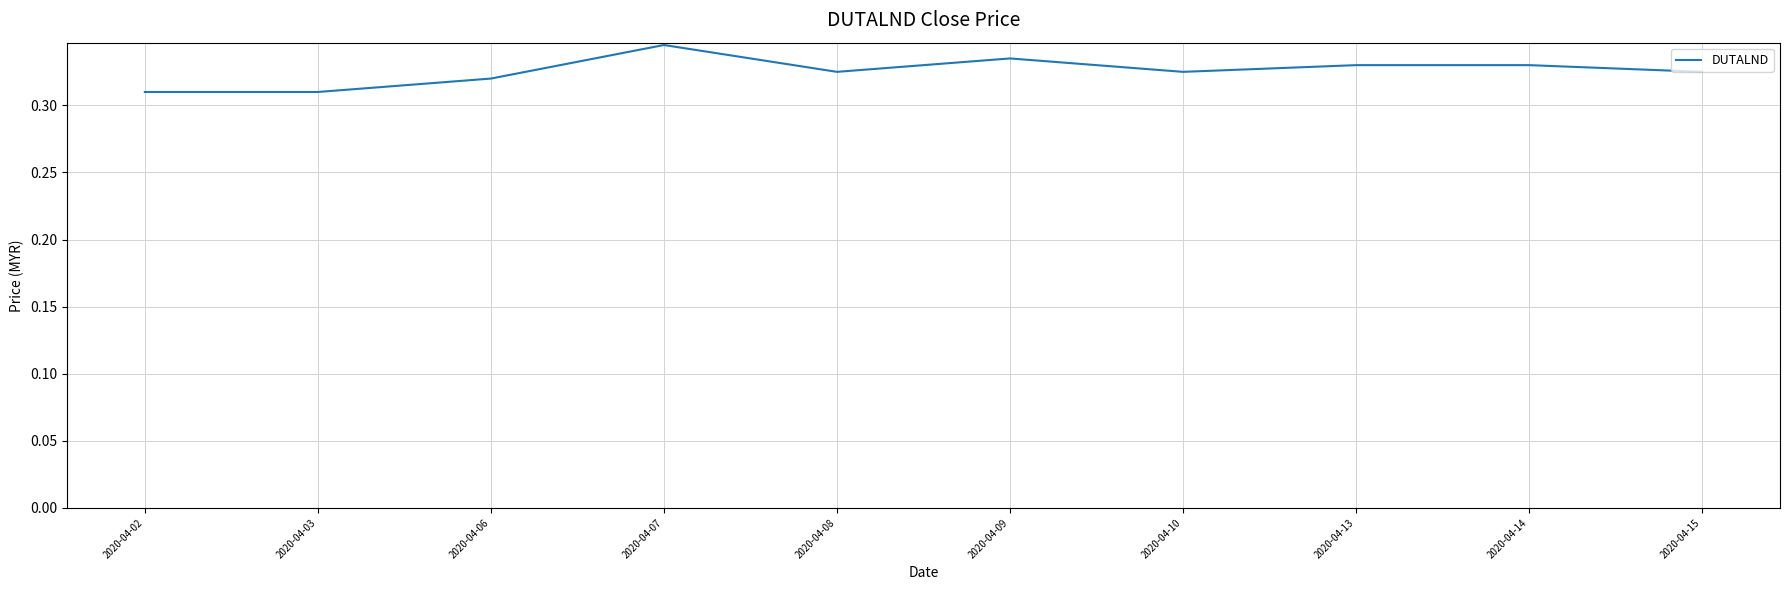

At which category does the chart reach its peak across all series?

2020-04-07